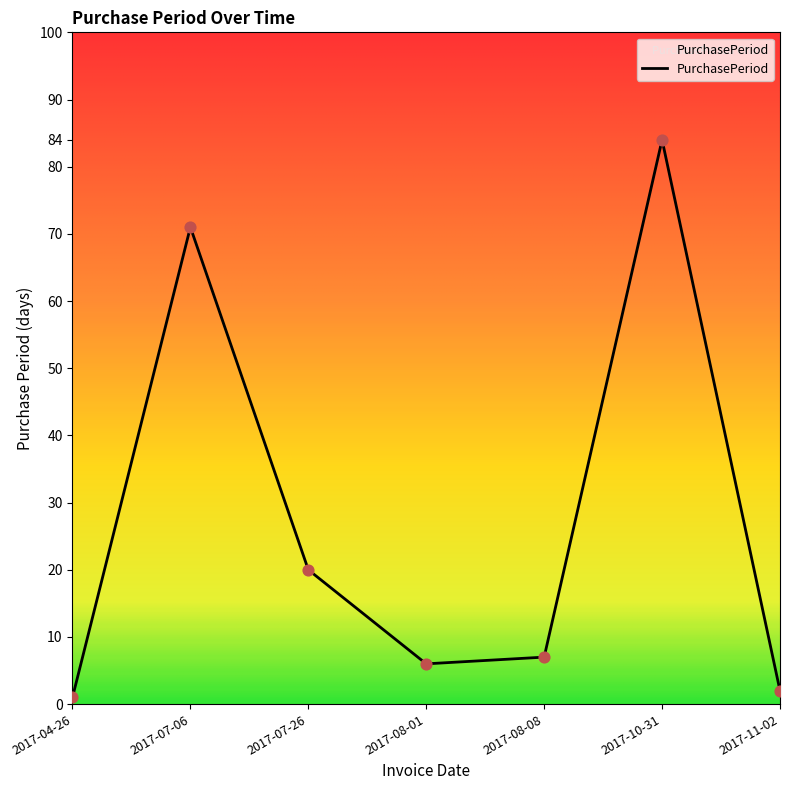

Which has a higher value, 2017-10-31 or 2017-07-26?

2017-10-31